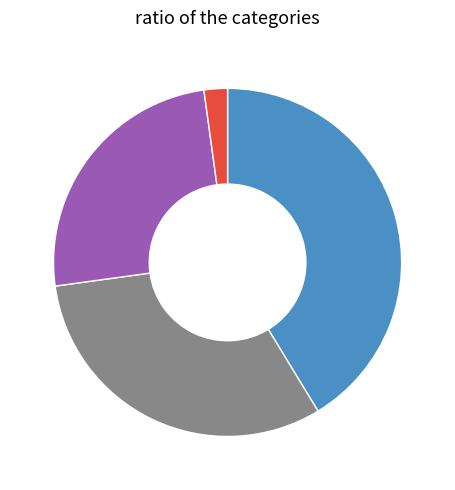

To the nearest percent, what is the average slice percentage?

25%